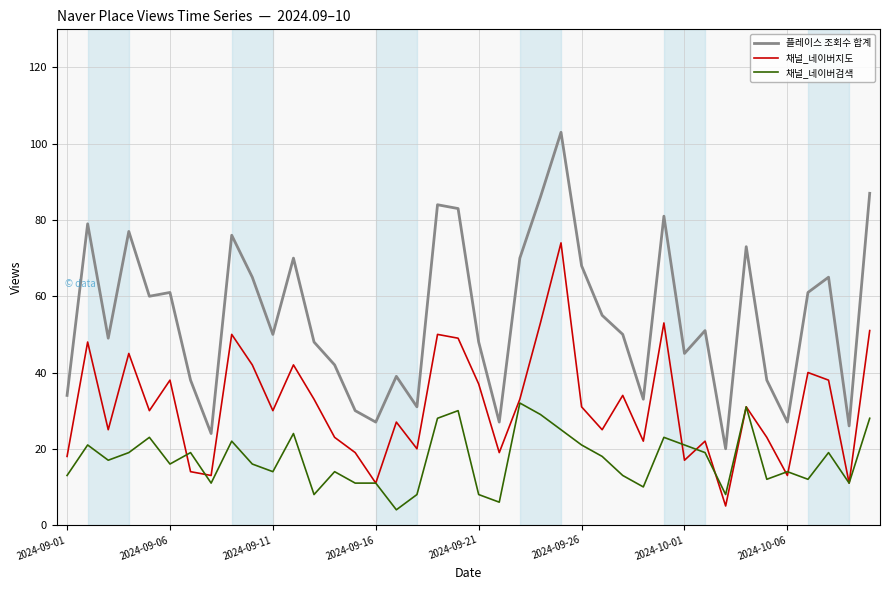

True or false: 플레이스 조회수 합계 and 채널_네이버검색 intersect in this chart.

False